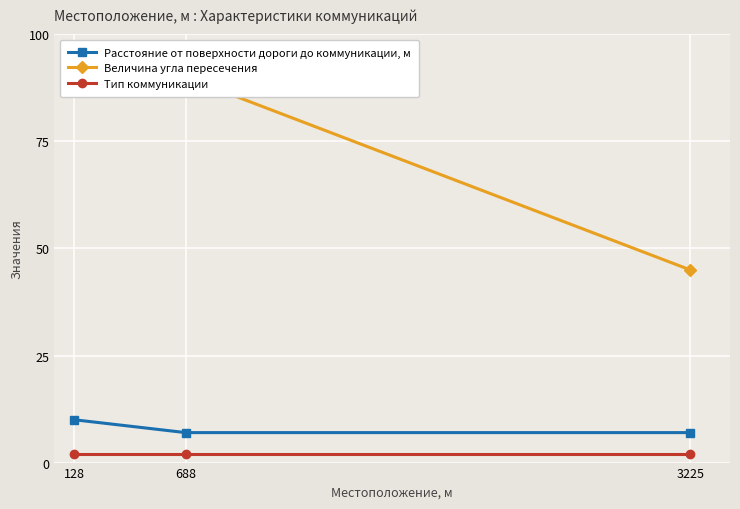

At which category does the chart reach its minimum across all series?

128